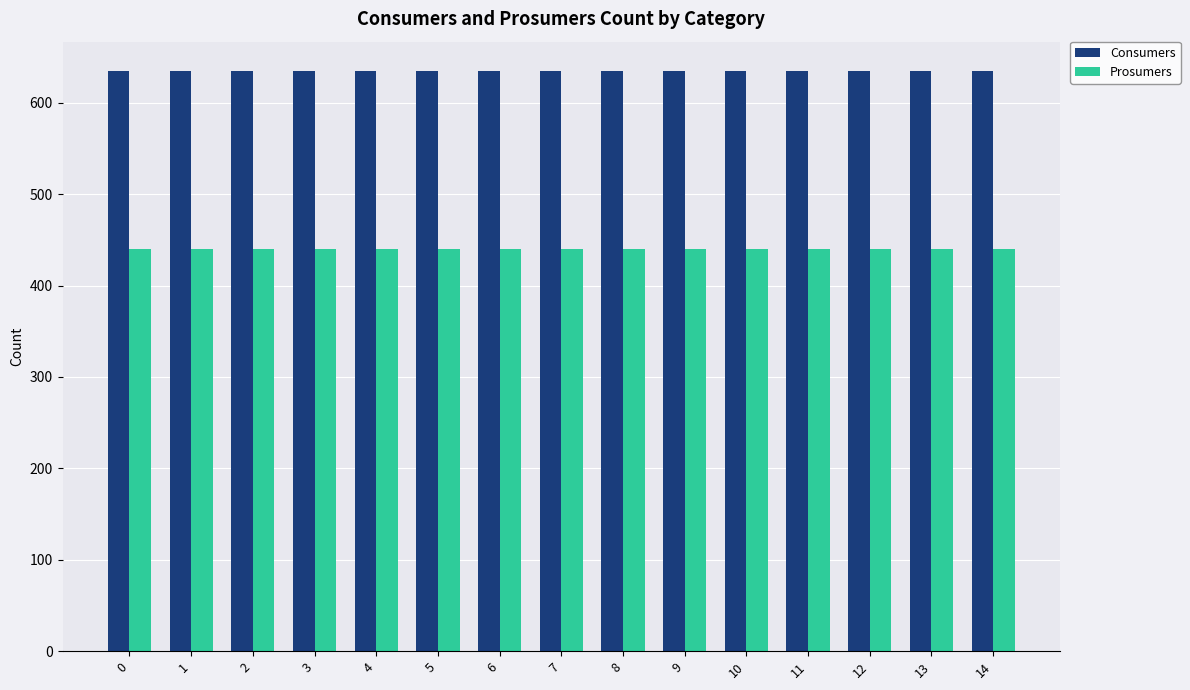

What is the value of the Prosumers bar at the 9th from the left?

440